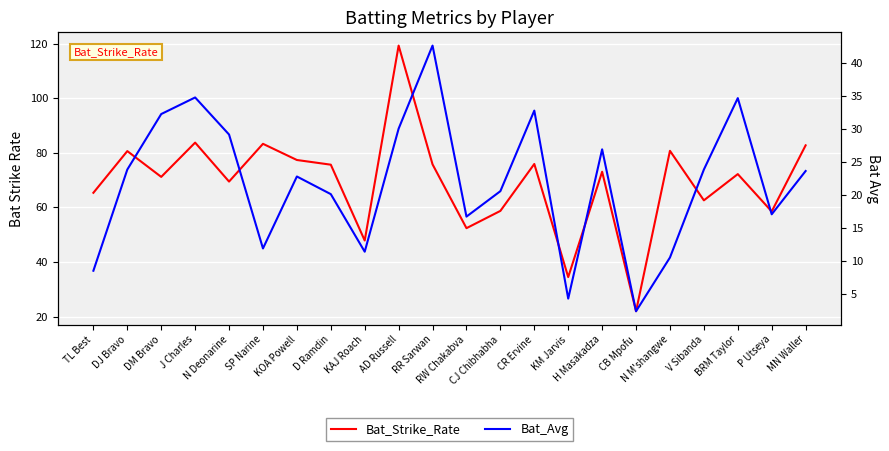

What is the difference between the Bat_Strike_Rate values at KOA Powell and TL Best?

12.0